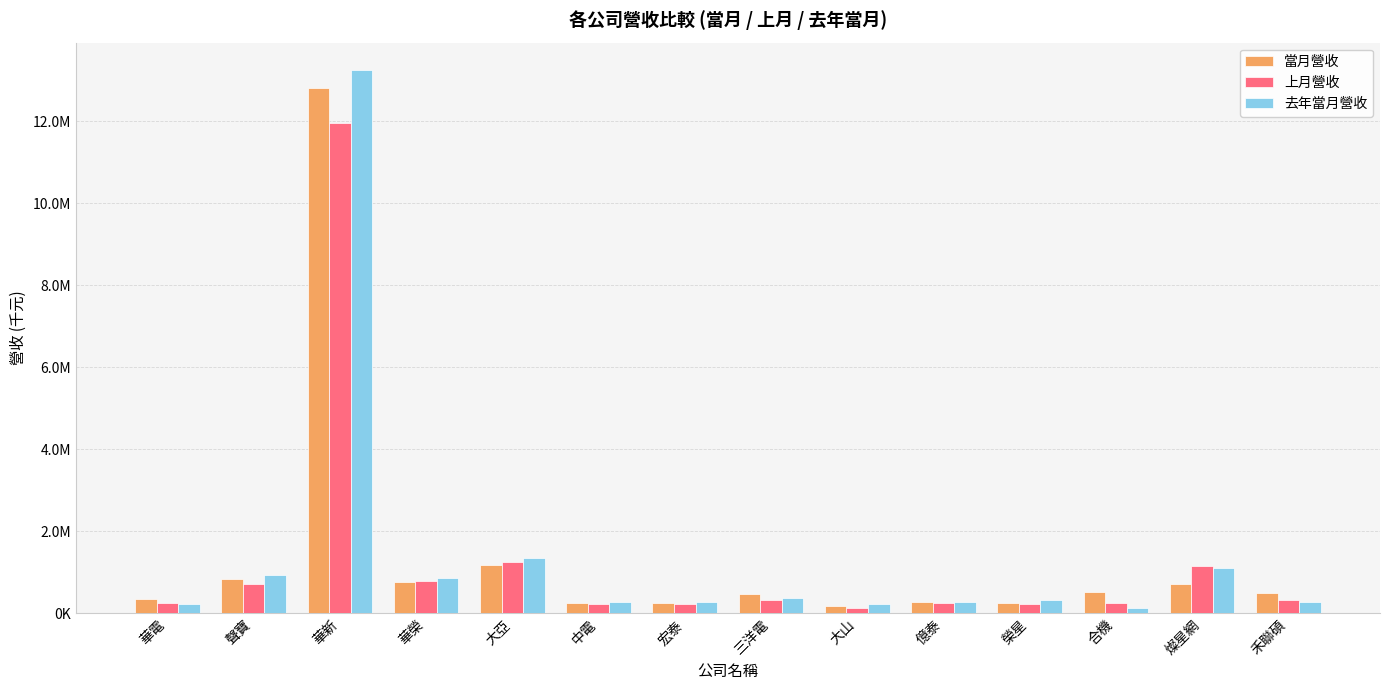

Rank the series by their maximum value, from lowest to highest.

上月營收, 當月營收, 去年當月營收